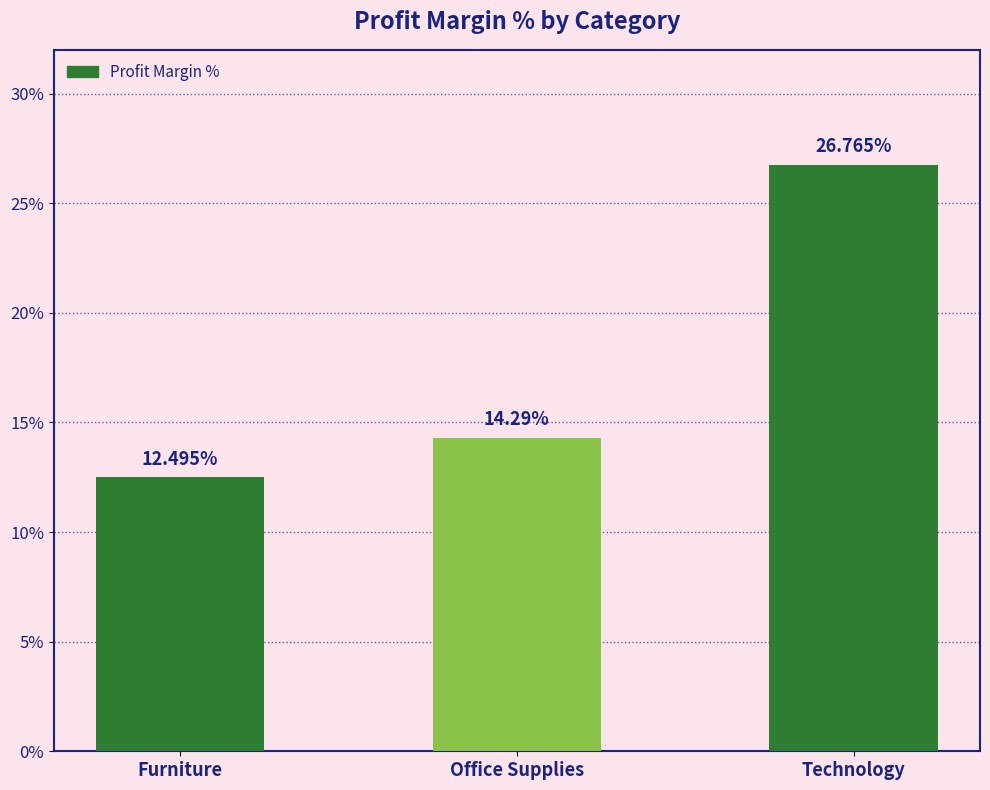

What is the difference between the second highest and minimum values?

1.8